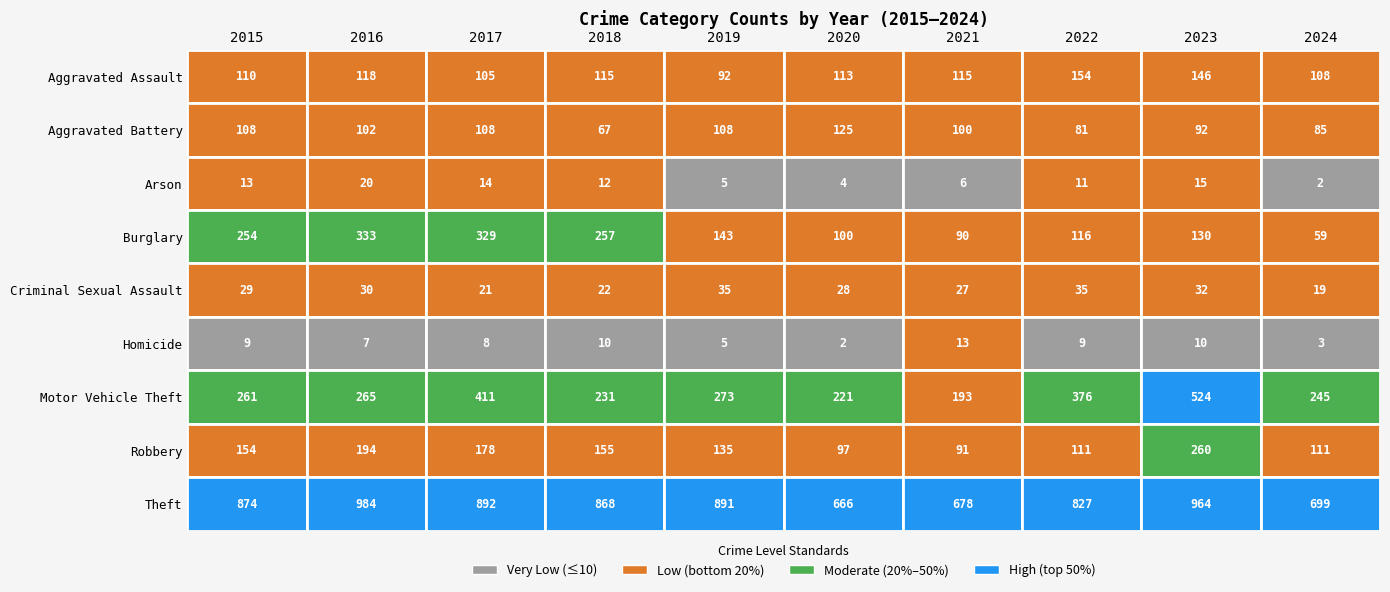

List the labels in order of Criminal Sexual Assault value, smallest first.

2024, 2017, 2018, 2021, 2020, 2015, 2016, 2023, 2019, 2022